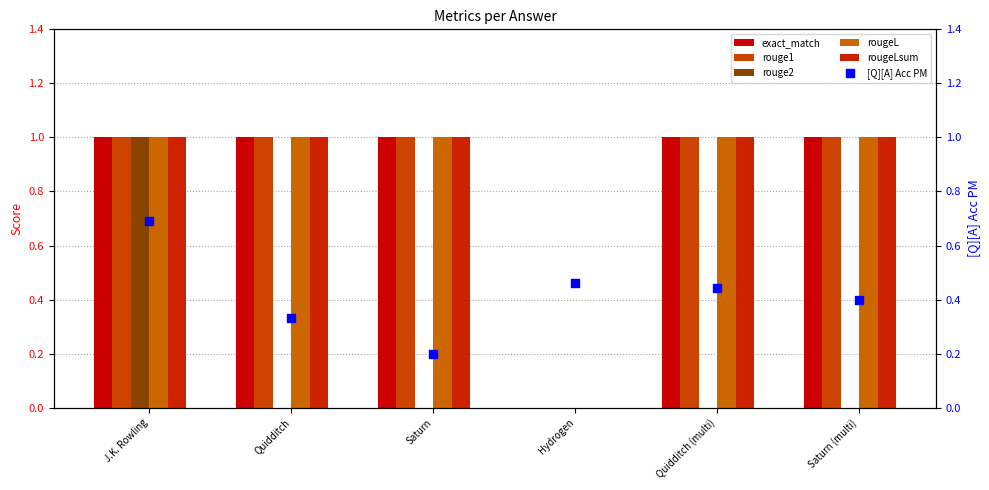

What is the total value across all series at Saturn?

4.2